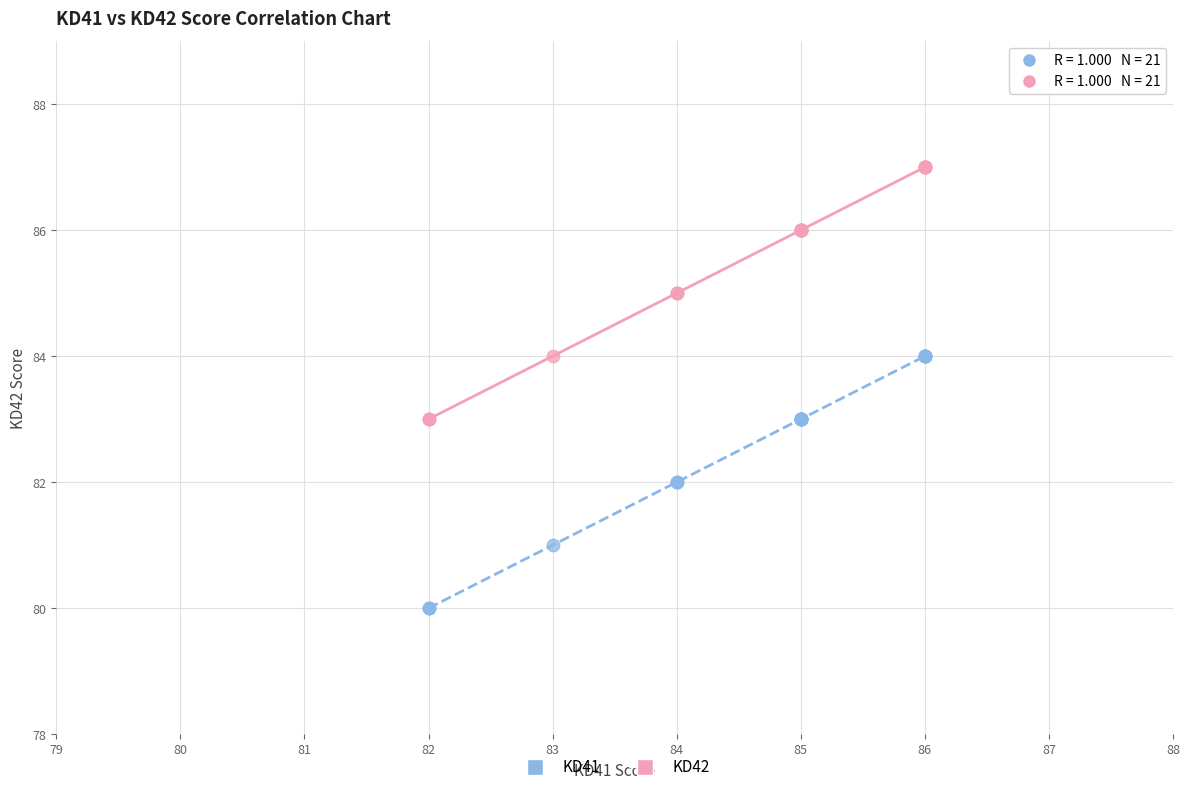

What is the X range (max minus min) for the scatter plot?

4